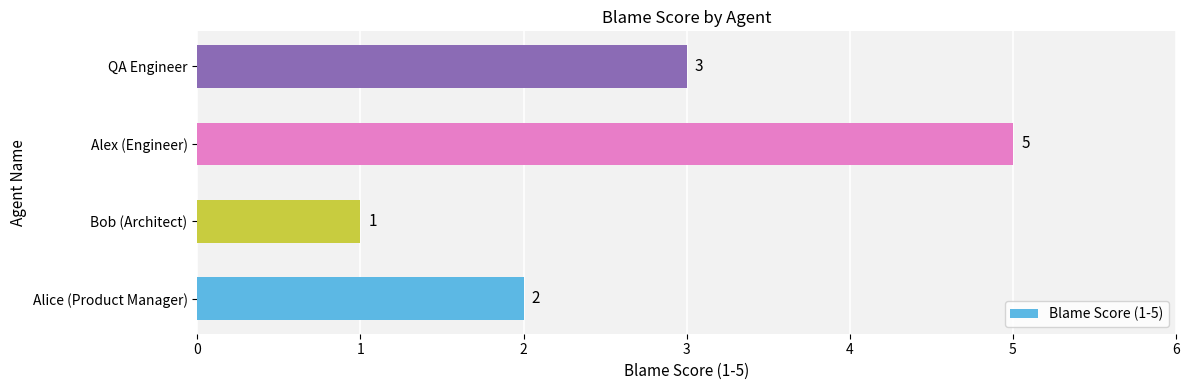

Rank the categories by value from lowest to highest.

Bob (Architect), Alice (Product Manager), QA Engineer, Alex (Engineer)